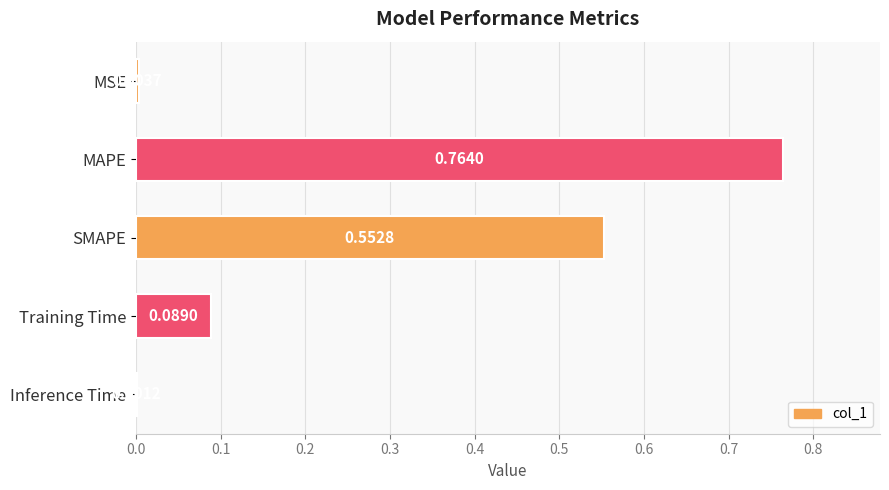

What is the change in value from SMAPE to Training Time?

-0.5